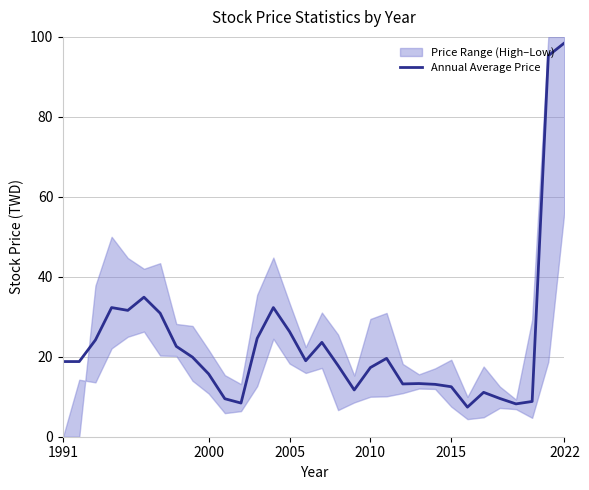

What is the maximum value for Annual Average Price?

98.5